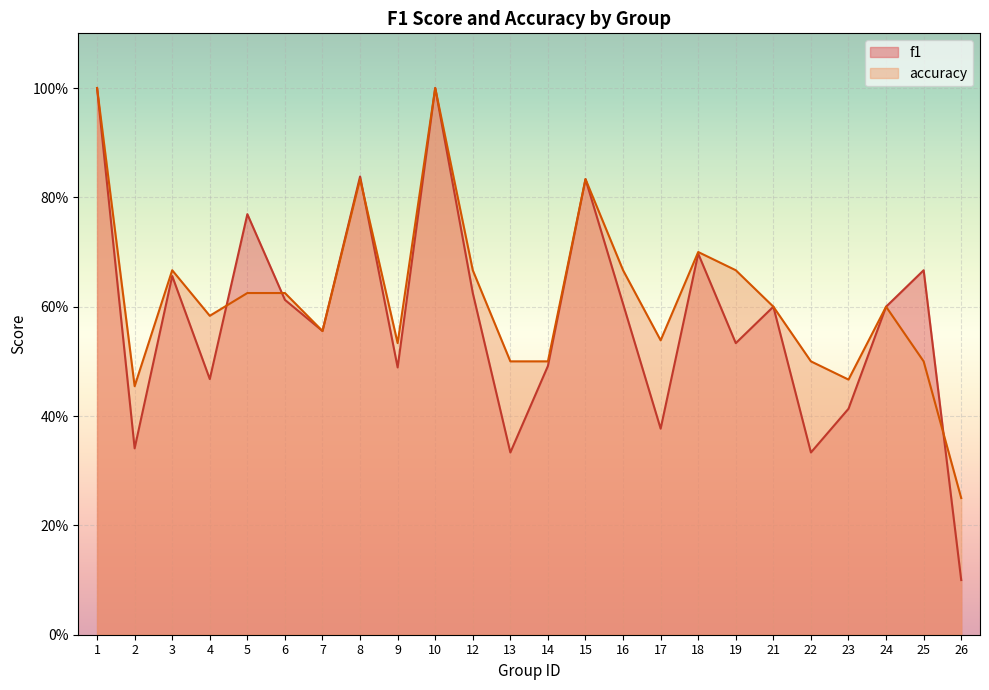

What are all the series names shown in the legend?

f1, accuracy